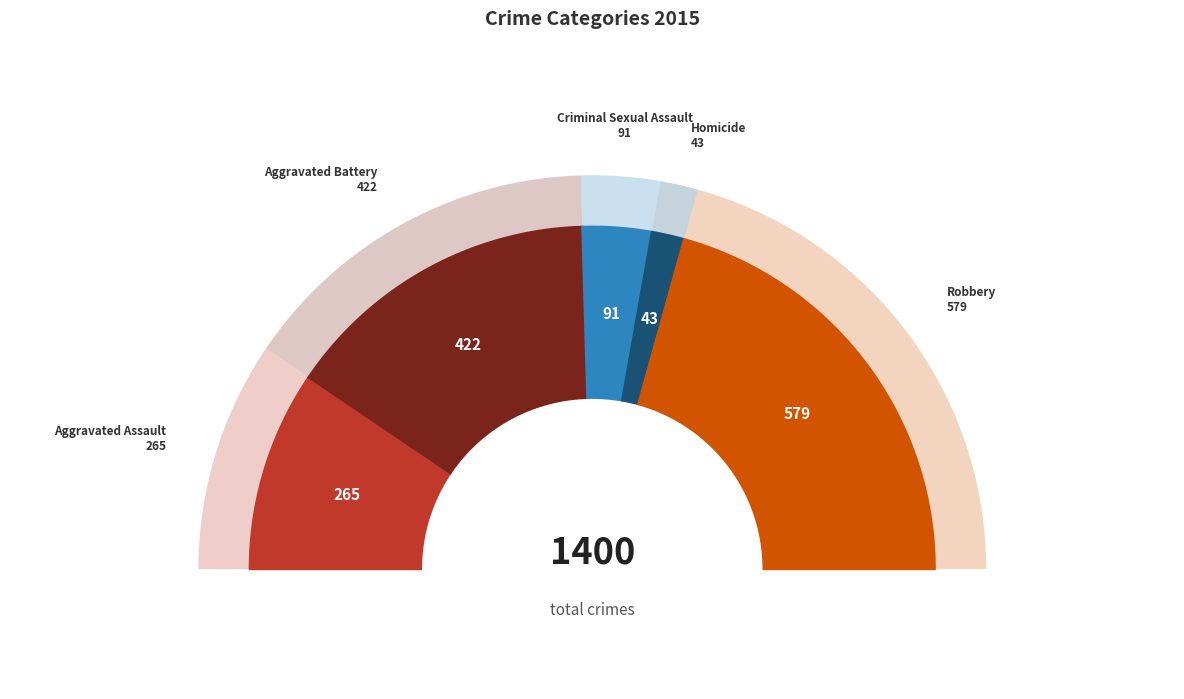

Which category has the smallest portion of the pie?

Homicide